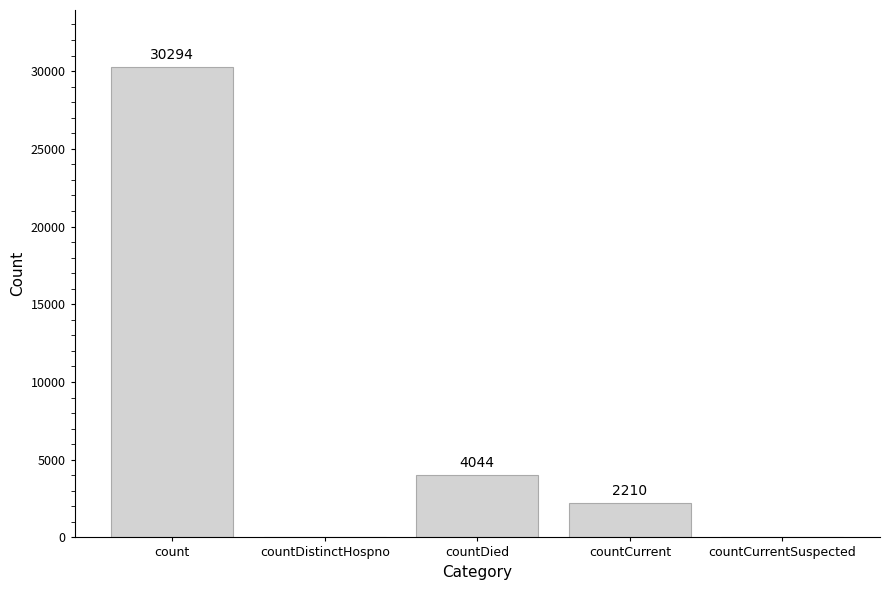

Between countDied and countCurrentSuspected, which is larger?

countDied